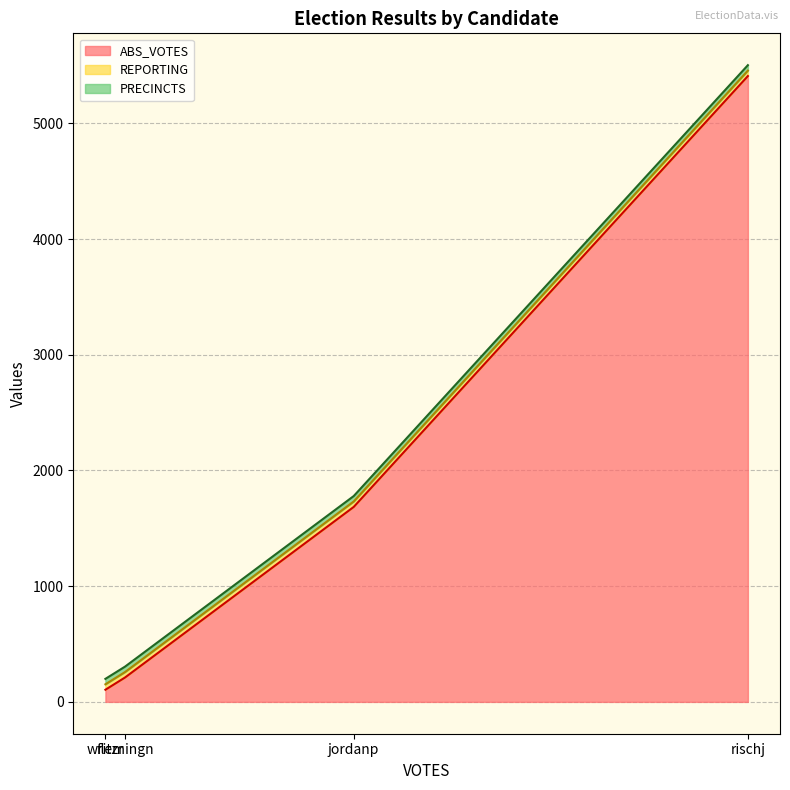

Reading right to left, what are all the values shown in this chart?

ABS_VOTES: writzr=105	rischj=5409	jordanp=1685	flemingn=211
REPORTING: writzr=47	rischj=47	jordanp=47	flemingn=47
PRECINCTS: writzr=47	rischj=47	jordanp=47	flemingn=47